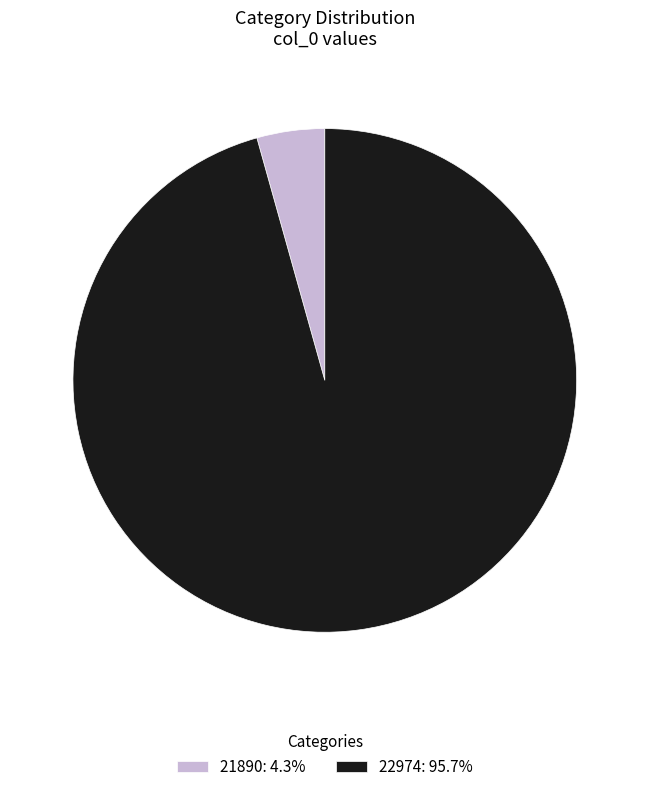

Combined, do 22974: 95.7% and 21890: 4.3% account for over 50%?

Yes